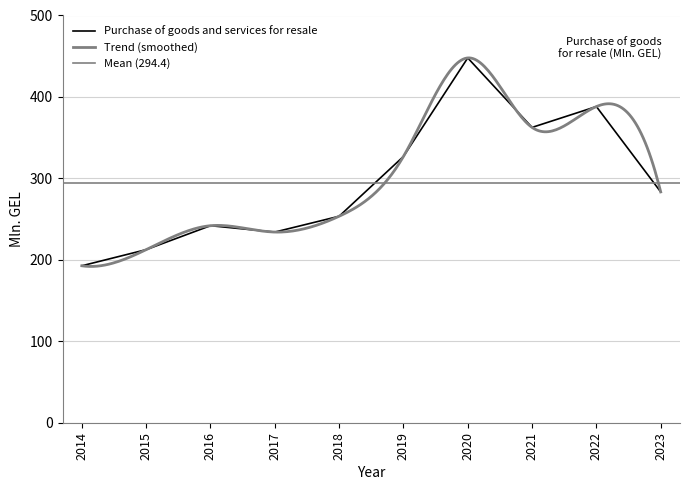

Does the chart display data point markers on the line(s)?

No